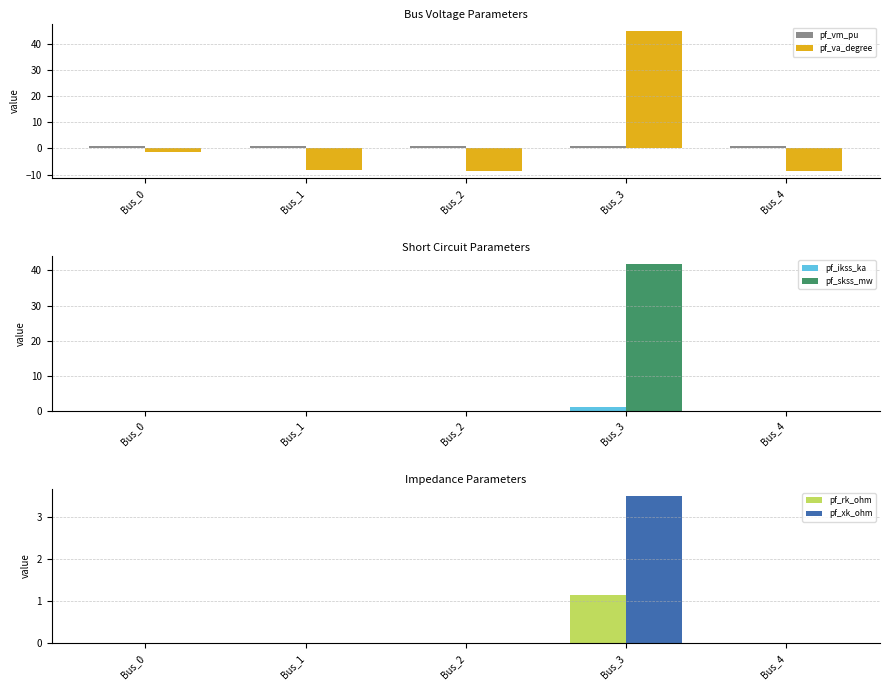

What is the maximum value for pf_skss_mw?

42.0